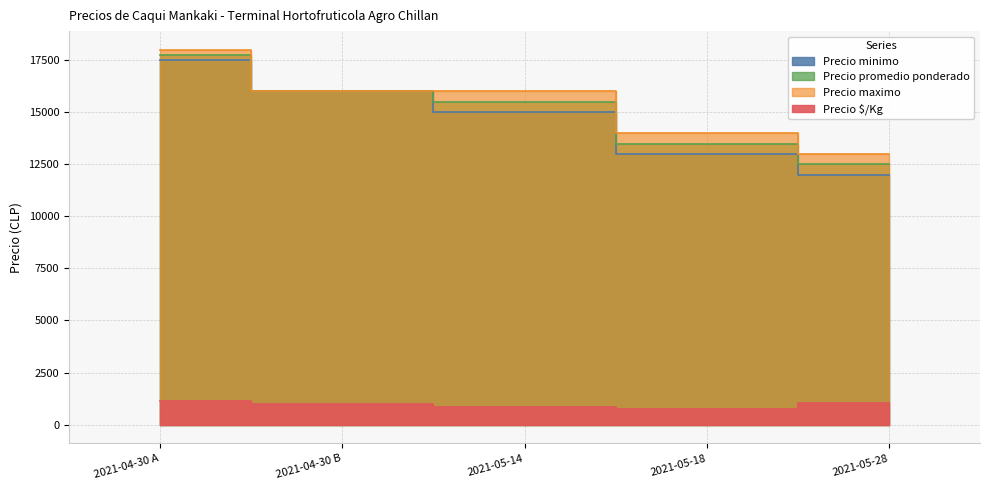

Reading left to right, list all the values displayed in this chart.

Precio minimo: 17500	16000	15000	13000	12000
Precio promedio ponderado: 17750	16000	15500	13500	12500
Precio maximo: 18000	16000	16000	14000	13000
Precio $/Kg: 1109	1000	861	750	1042